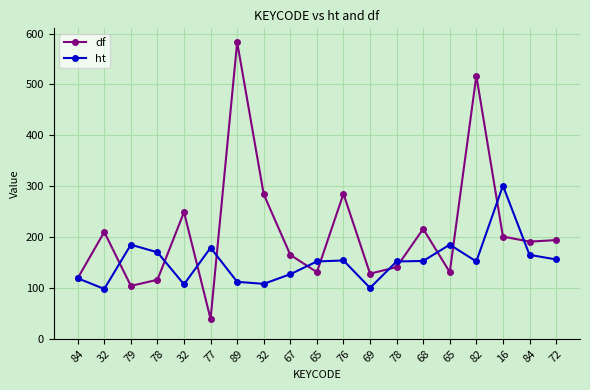

The df series shows 210 at 32. True or false?

True